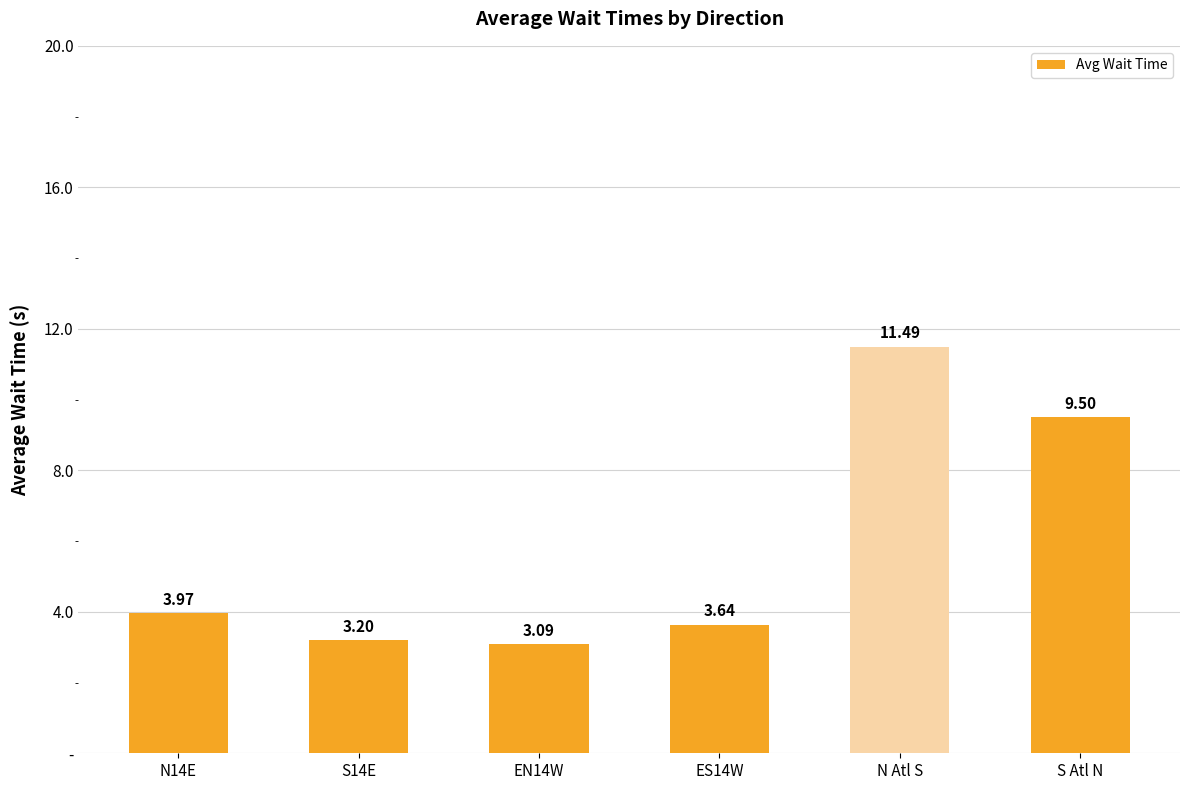

Rank the categories by value from highest to lowest.

N Atl S, S Atl N, N14E, ES14W, S14E, EN14W